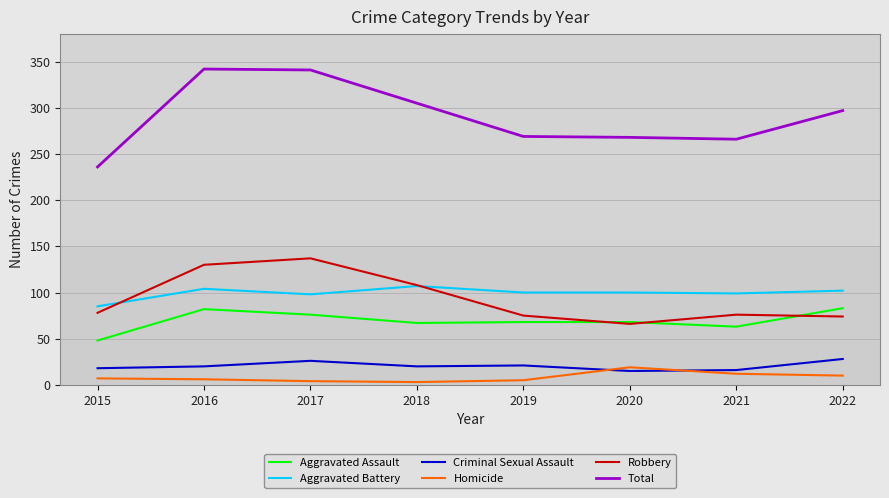

What is the lowest value of the Total series?

236